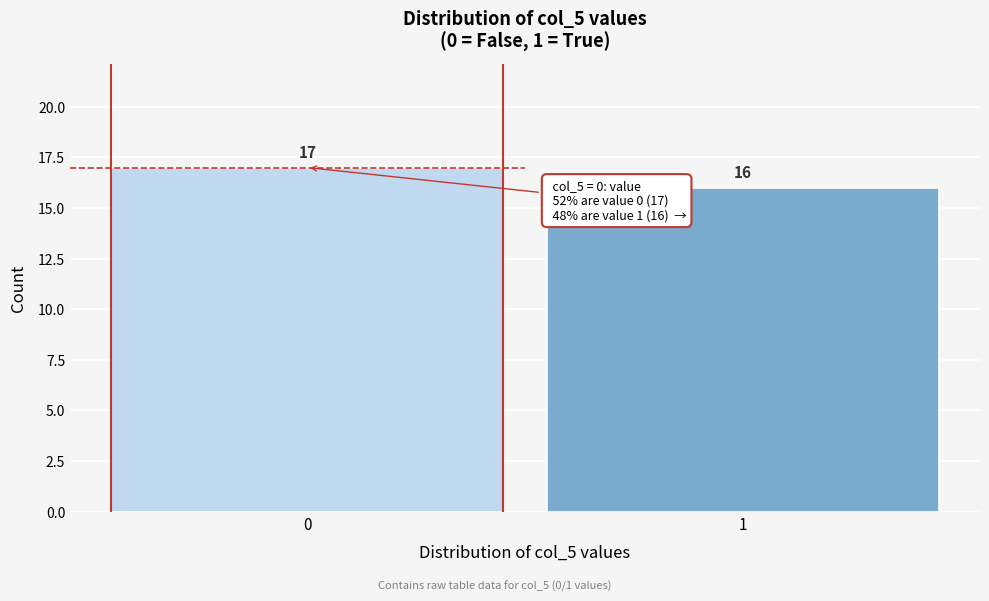

Reading left to right, transcribe all the data shown in this chart.

0=17	1=16